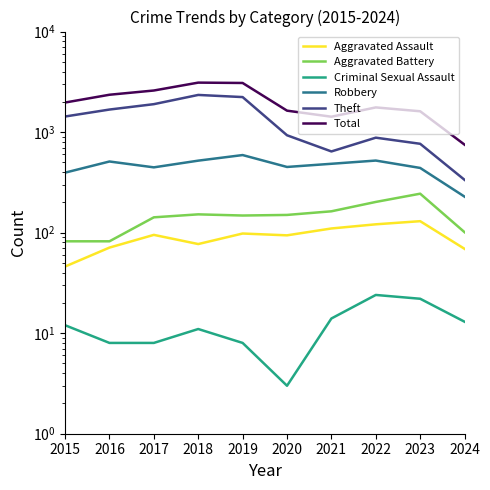

How many values in the Aggravated Assault series are below 95?

5